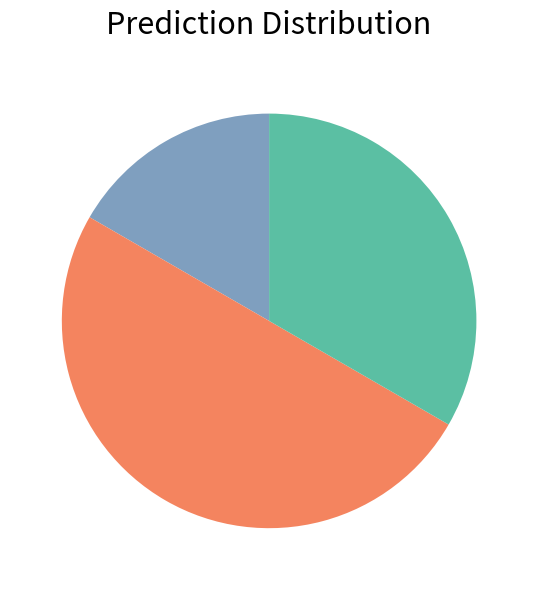

What is the largest slice in the pie chart?

6101